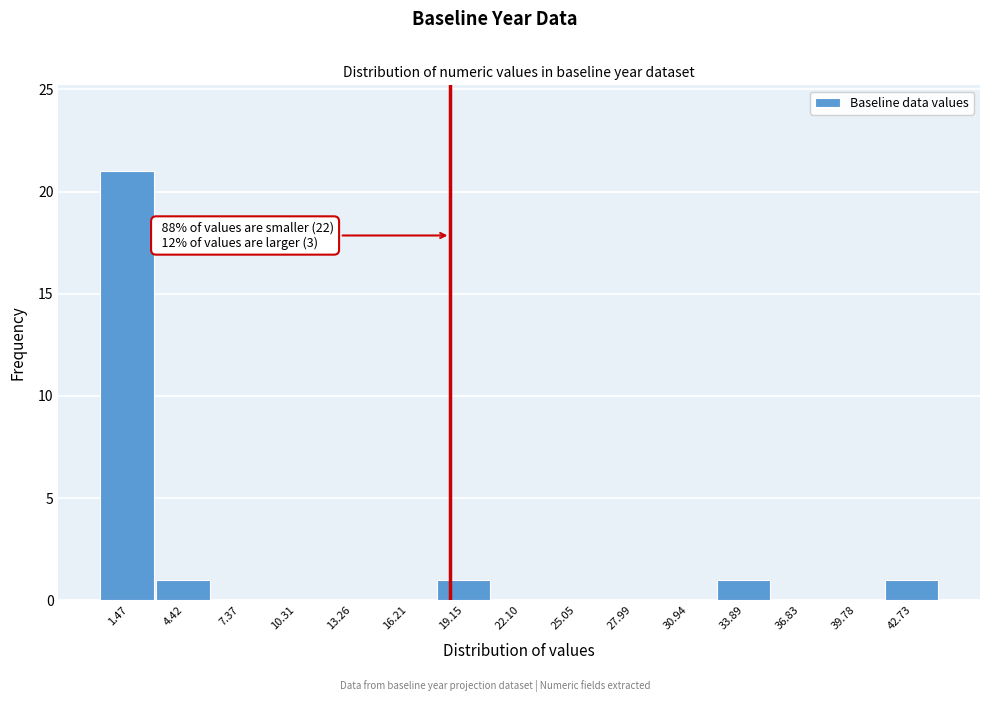

Over which range of the x-axis is the bar tallest?

0.0 to 3.0